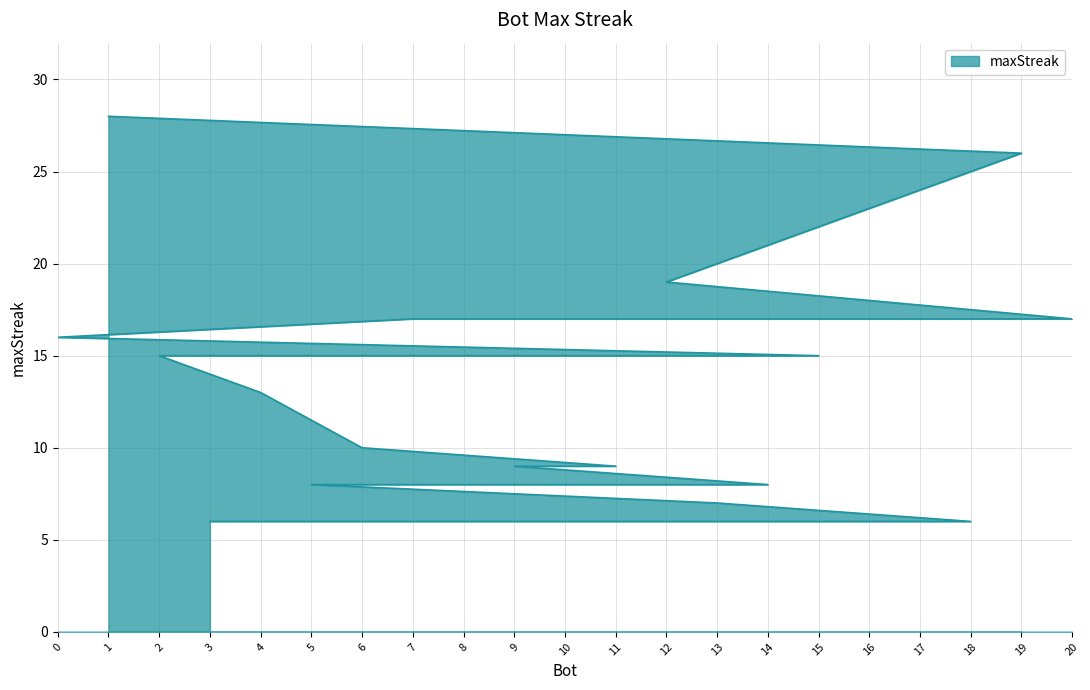

Rank the categories by value from highest to lowest.

1, 19, 12, 20, 17, 10, 7, 0, 15, 2, 4, 6, 11, 9, 14, 8, 5, 13, 18, 16, 3